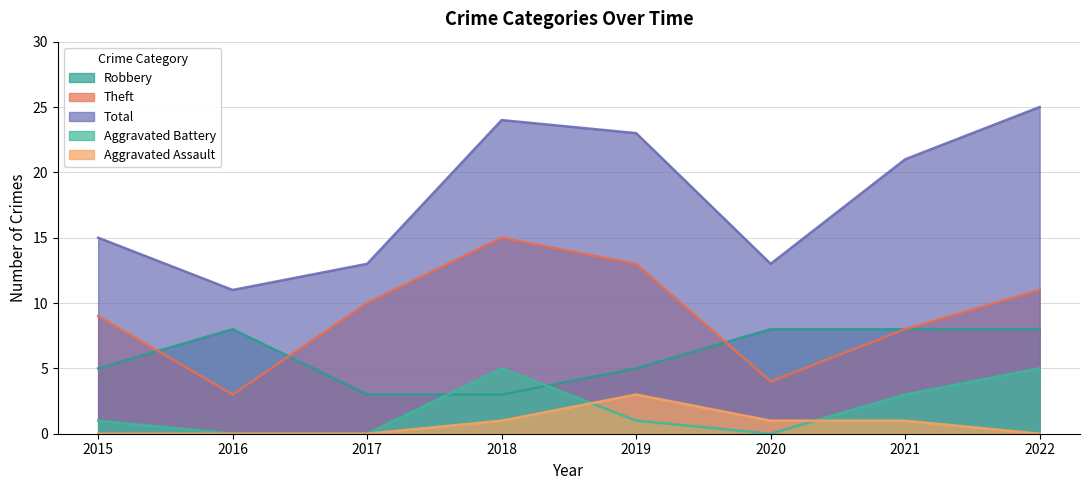

What is the lowest value of the Theft series?

3